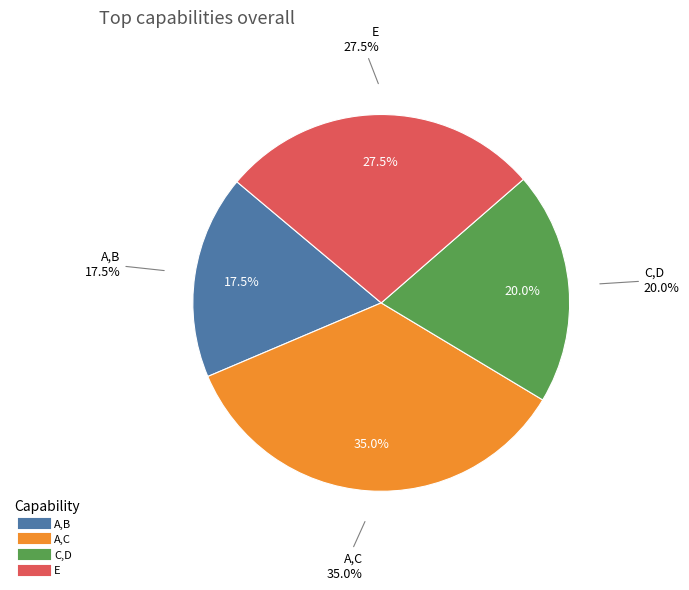

Is there a majority slice in this chart?

No